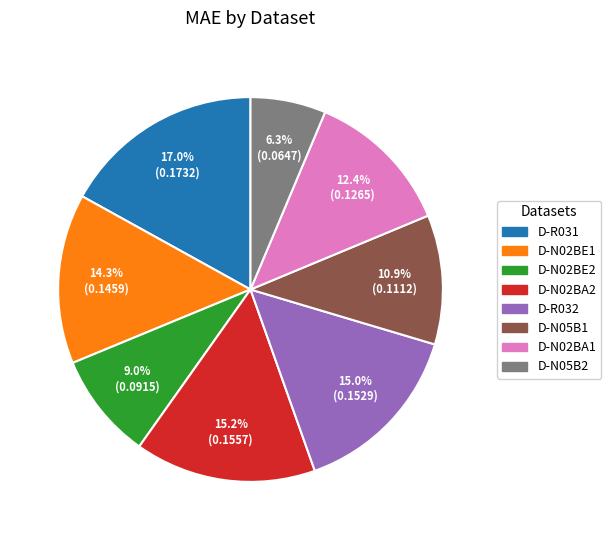

To the nearest percent, what is the difference between the D-N02BE1 and D-N02BE2 slice percentages?

5%